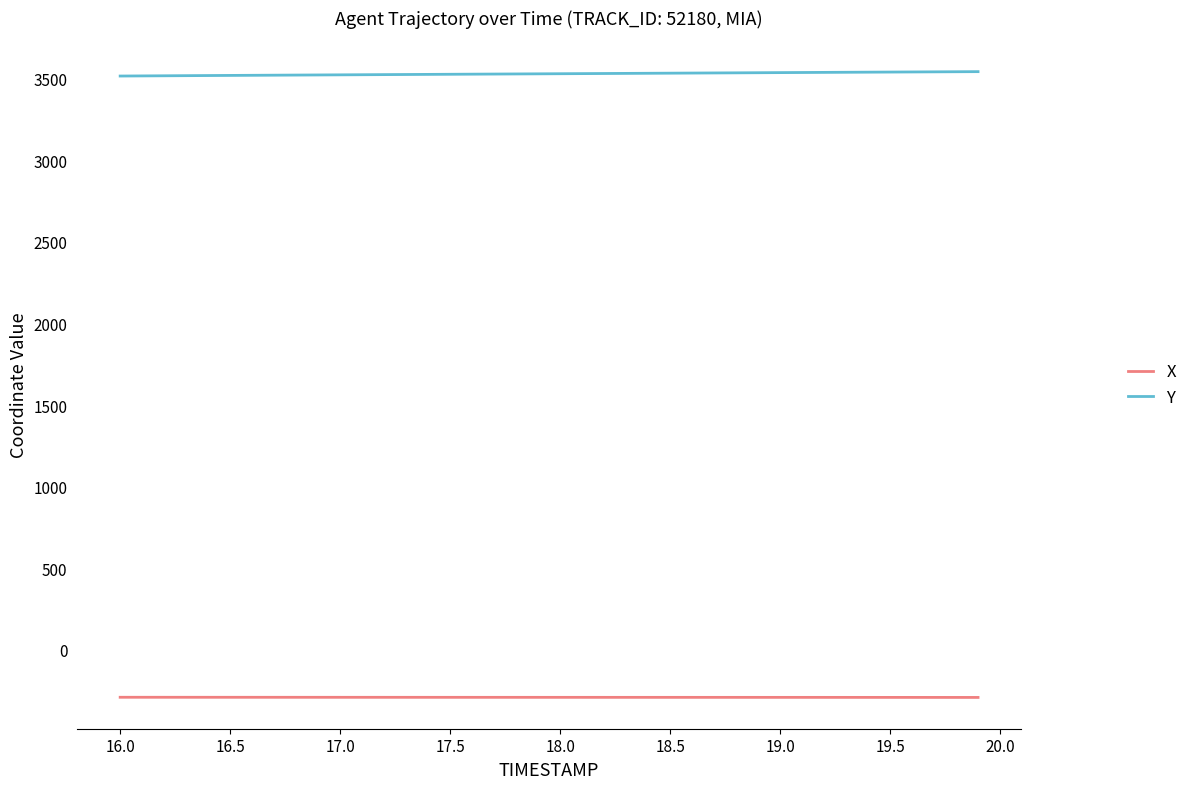

What is the smallest value displayed?

-292.1